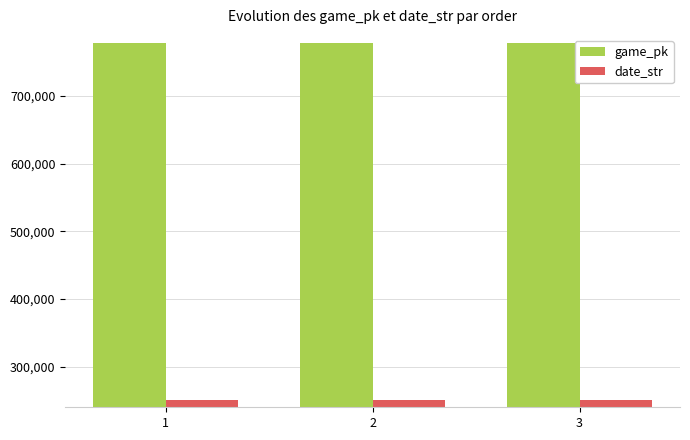

The date_str series shows 68620 at 1. True or false?

False